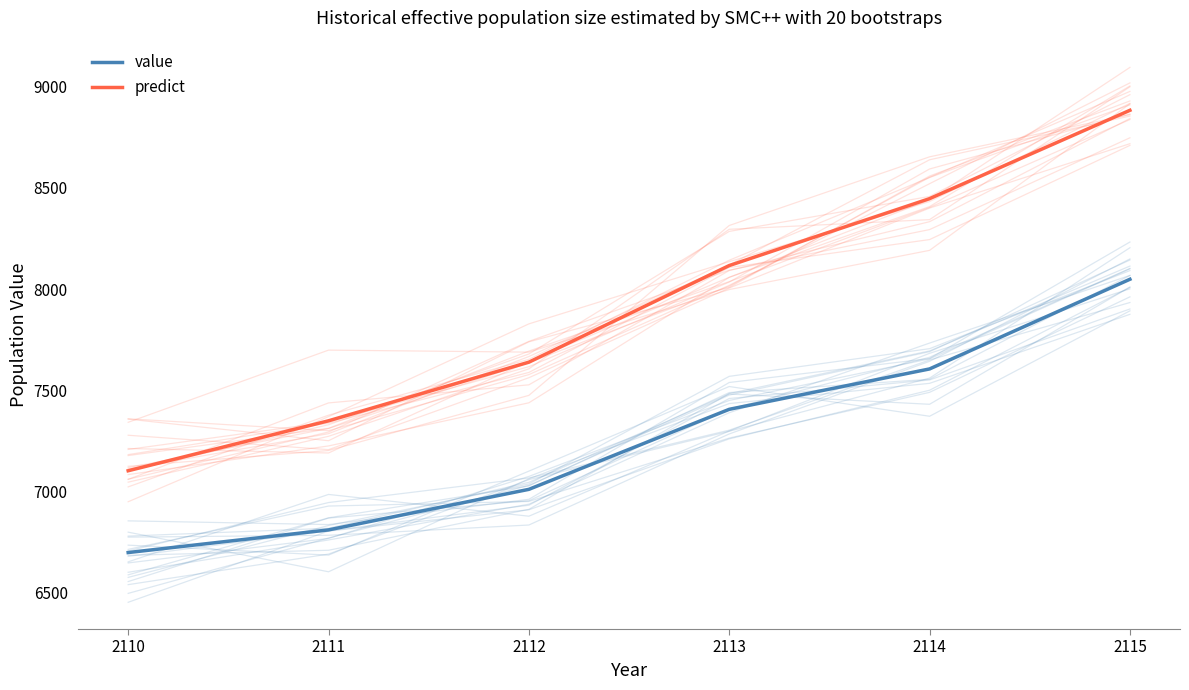

Between 2111 and 2110, which is larger?

2111